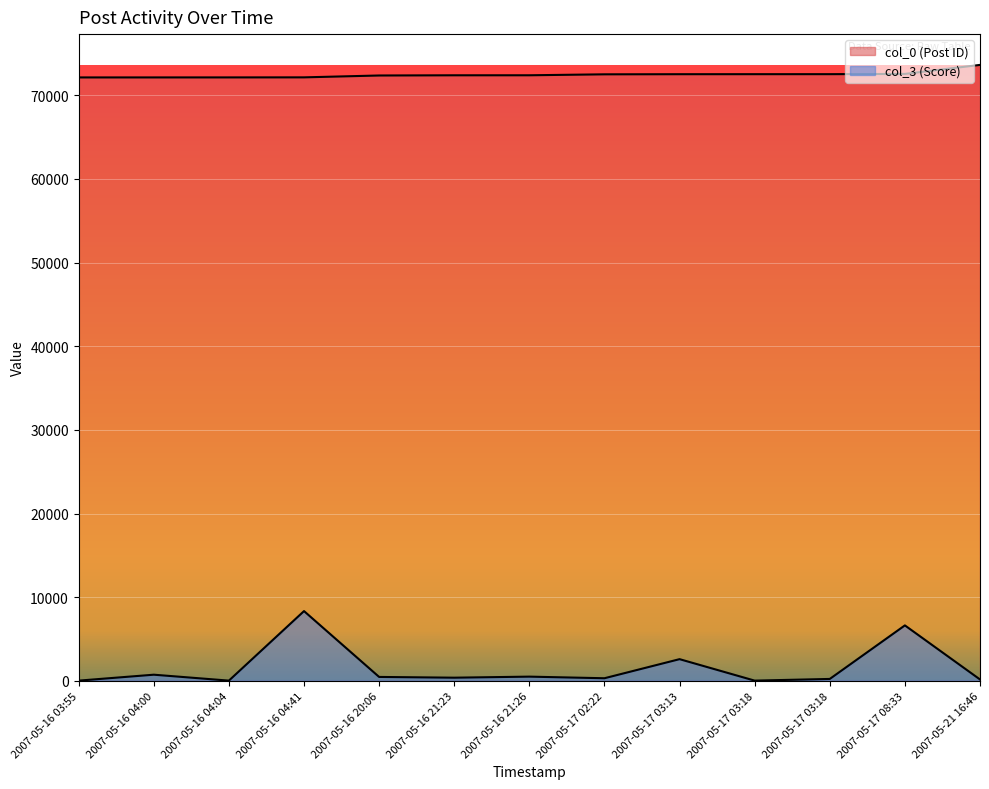

What is the greatest value displayed?

73642